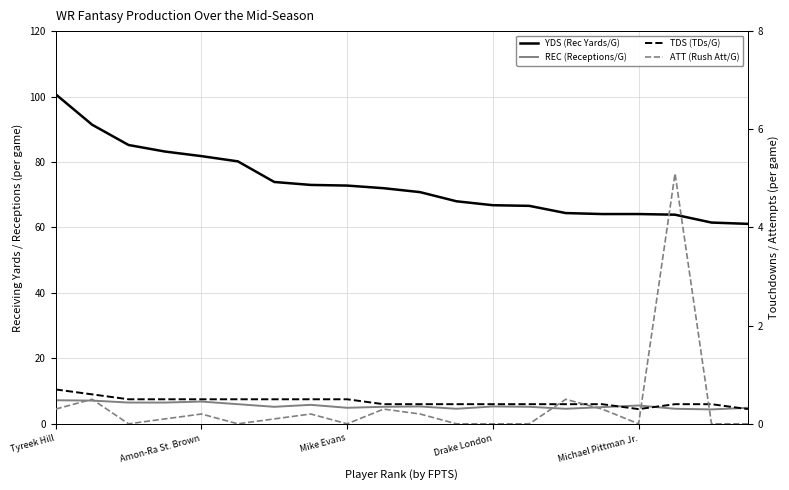

Which series ends up on top after the final intersection of ATT (Rush Att/G) and TDS (TDs/G)?

TDS (TDs/G)